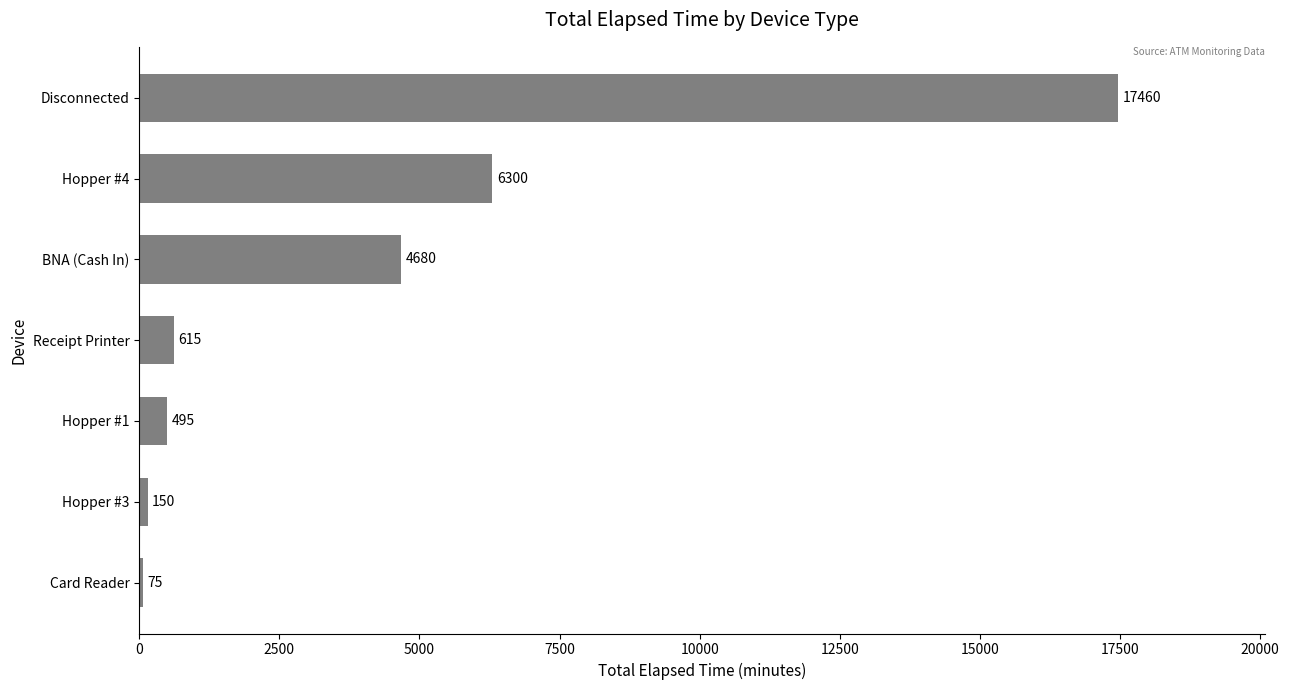

Is it true that the value at Hopper #4 is 9921?

False